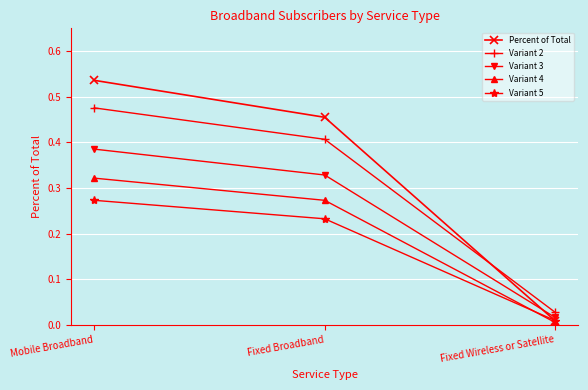

How many lines are shown in the chart?

5